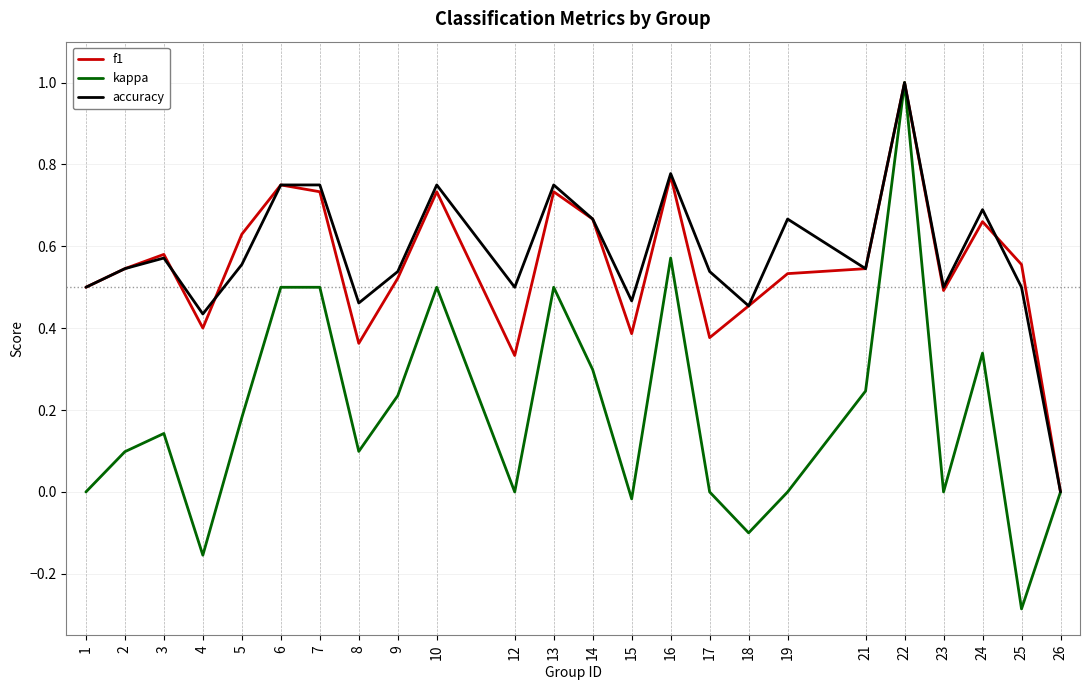

At which category is the sum across all series the highest?

22